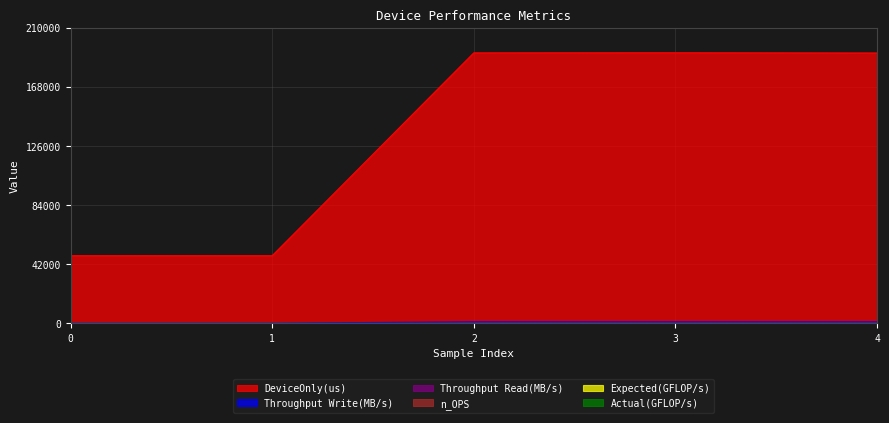

True or false: n_OPS has more than 1 points higher than both neighbors.

False